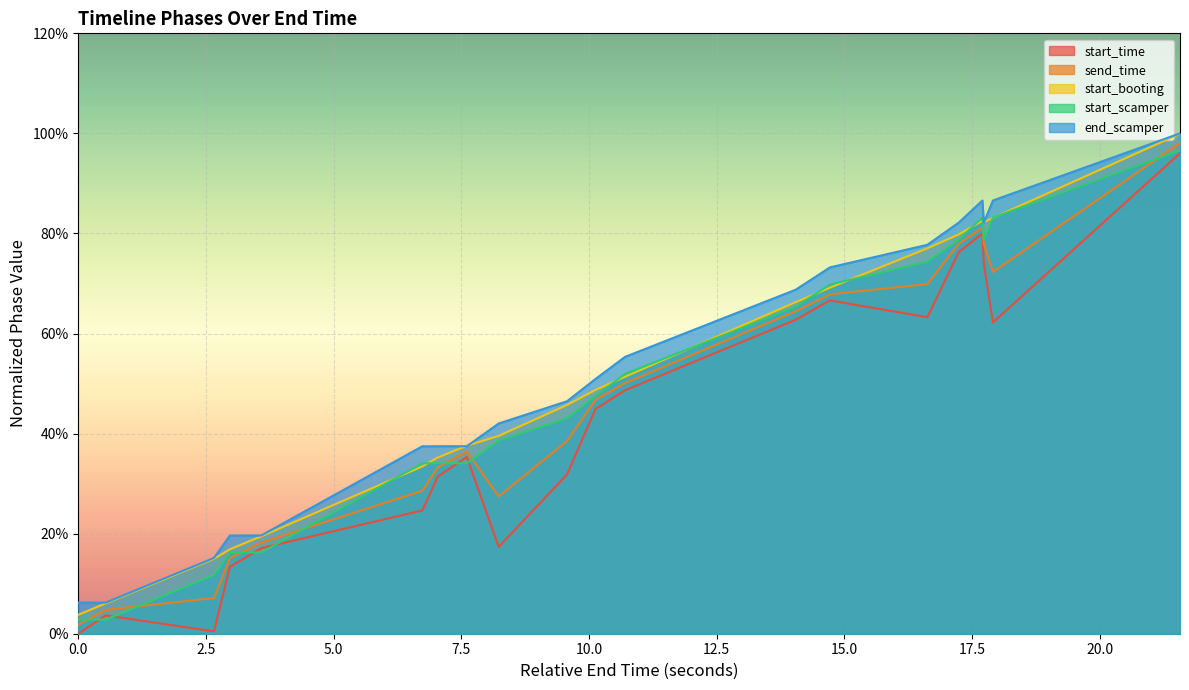

Does the chart display data point markers on the line(s)?

No